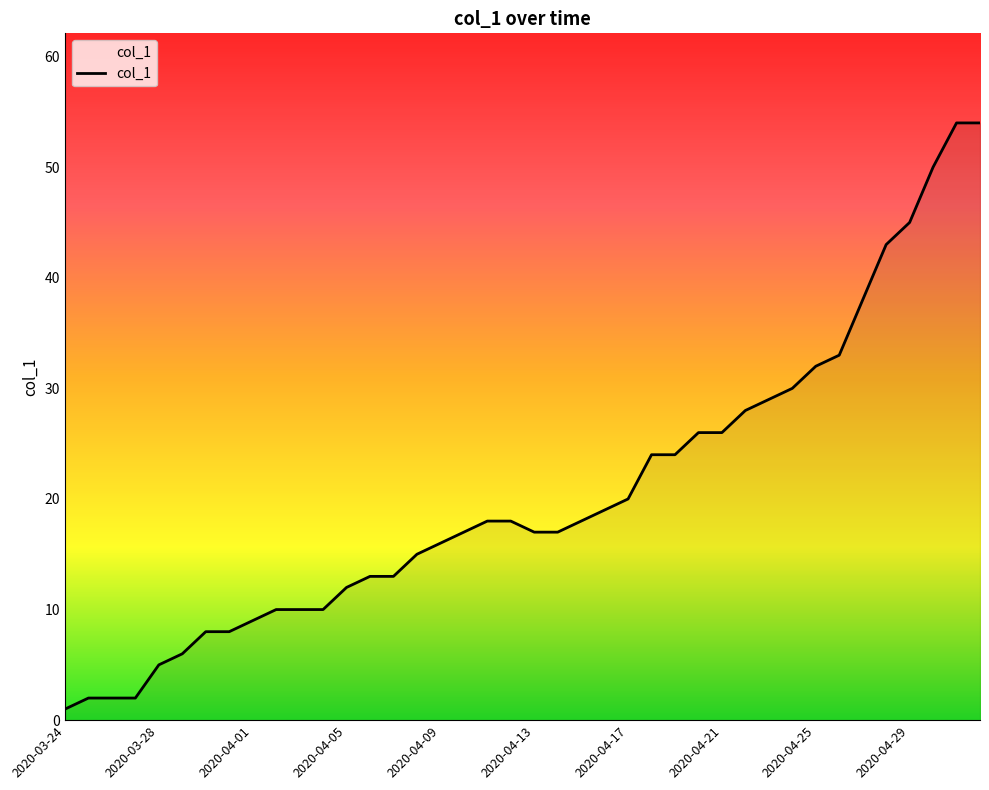

What is the difference between the maximum and minimum values?

53